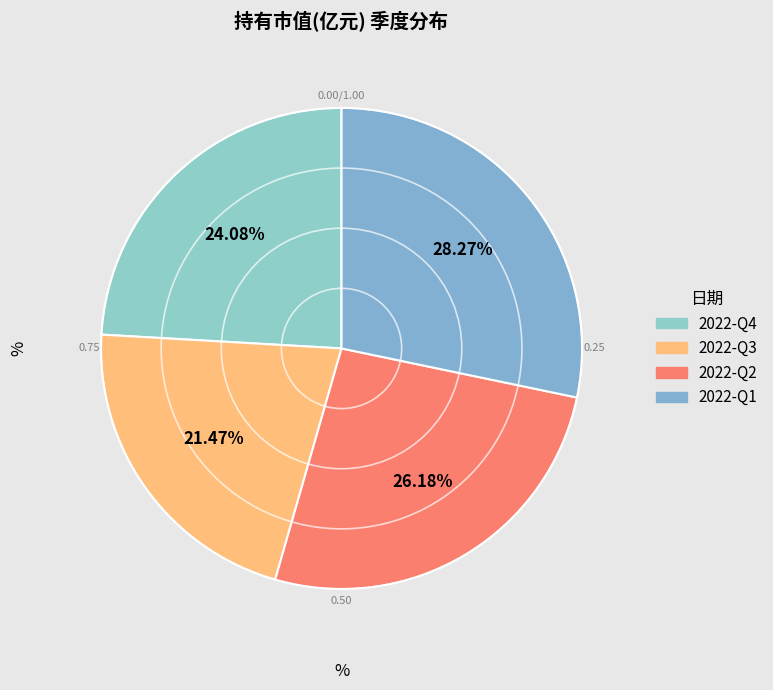

What percentage is the 2022-Q4 slice, to the nearest percent?

24%